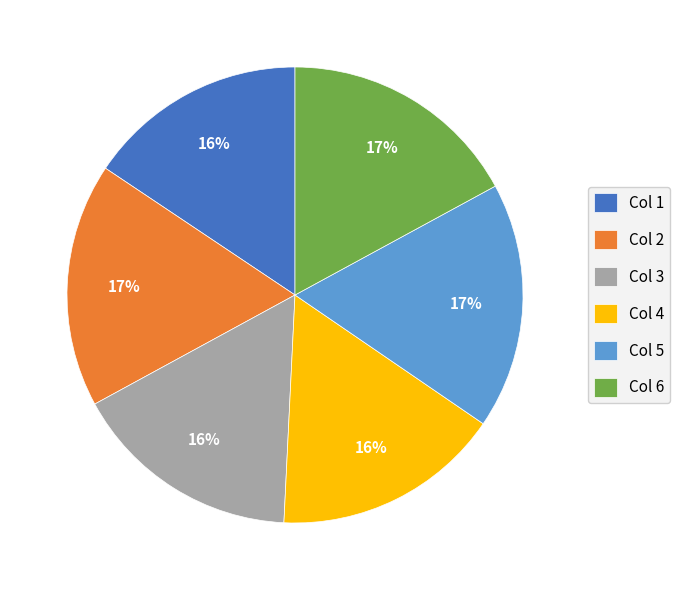

To the nearest percent, what is the average slice percentage?

17%